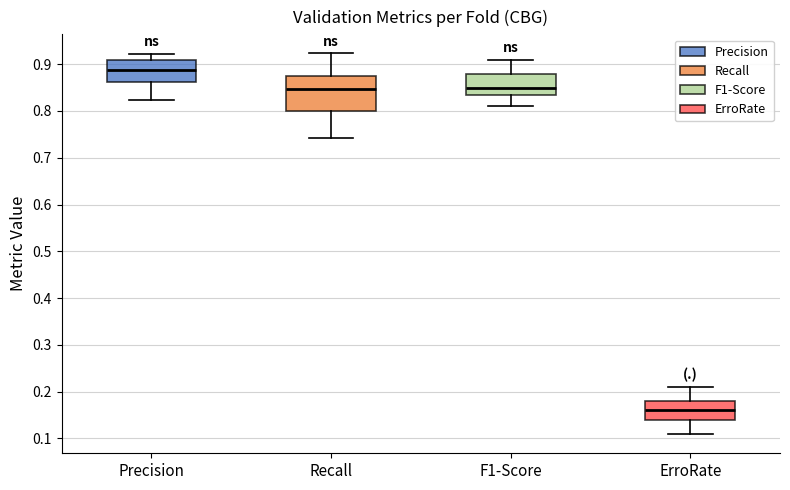

Which box's median line is the lowest?

ErroRate